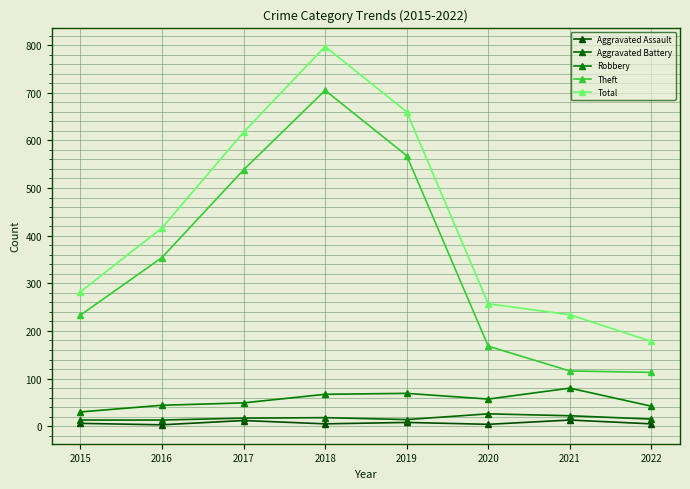

Which series has the largest total across all categories?

Total